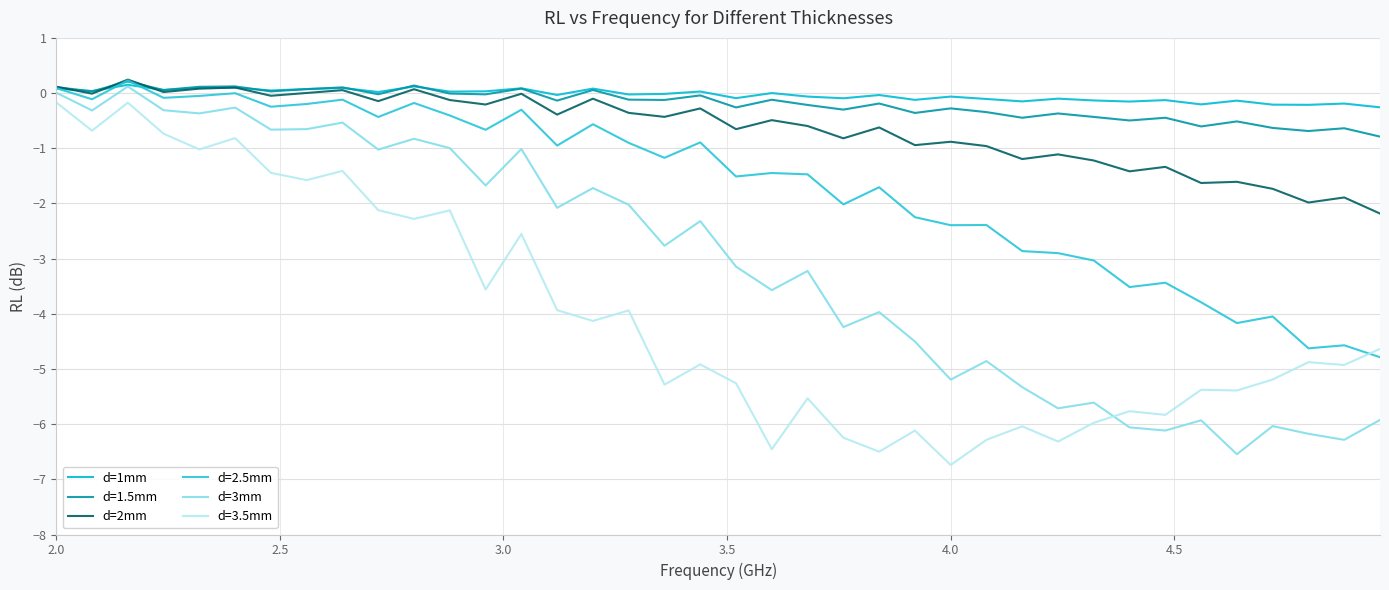

How many lines are shown in the chart?

6